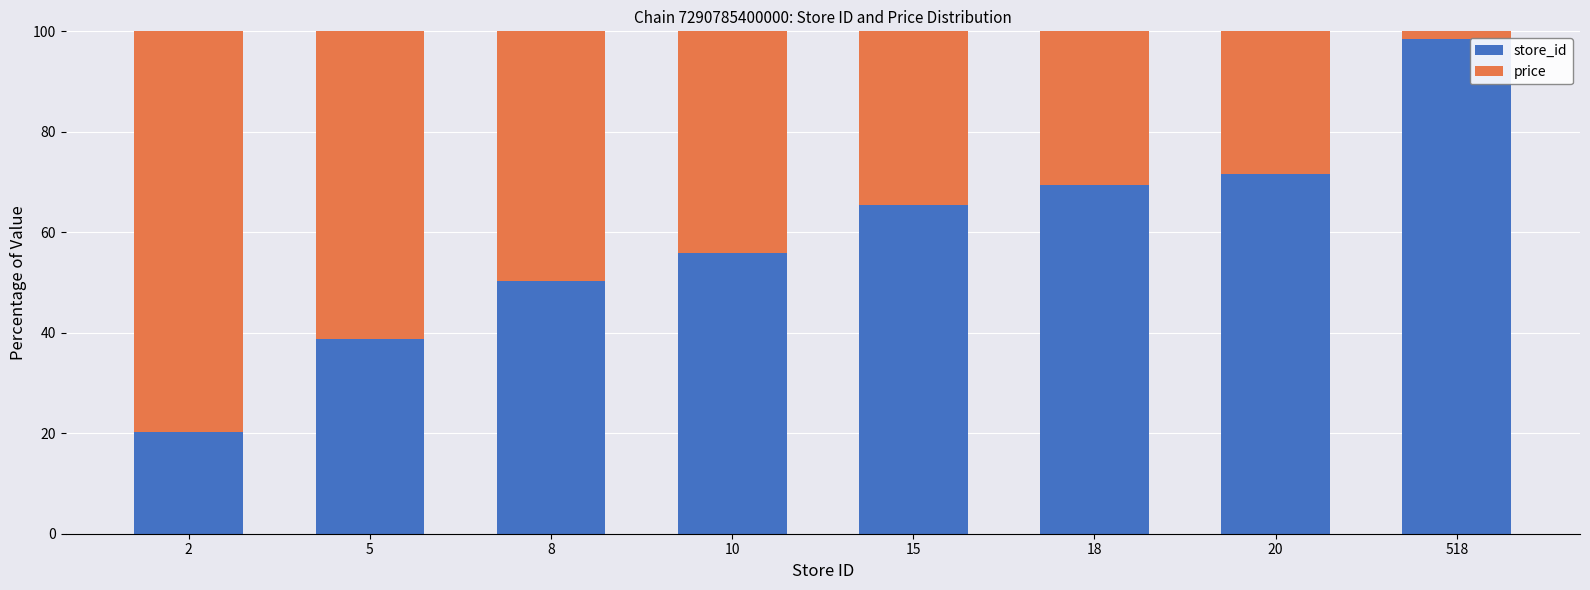

Reading left to right, transcribe the values for store_id.

20.2	38.8	50.3	55.9	65.5	69.5	71.7	98.5